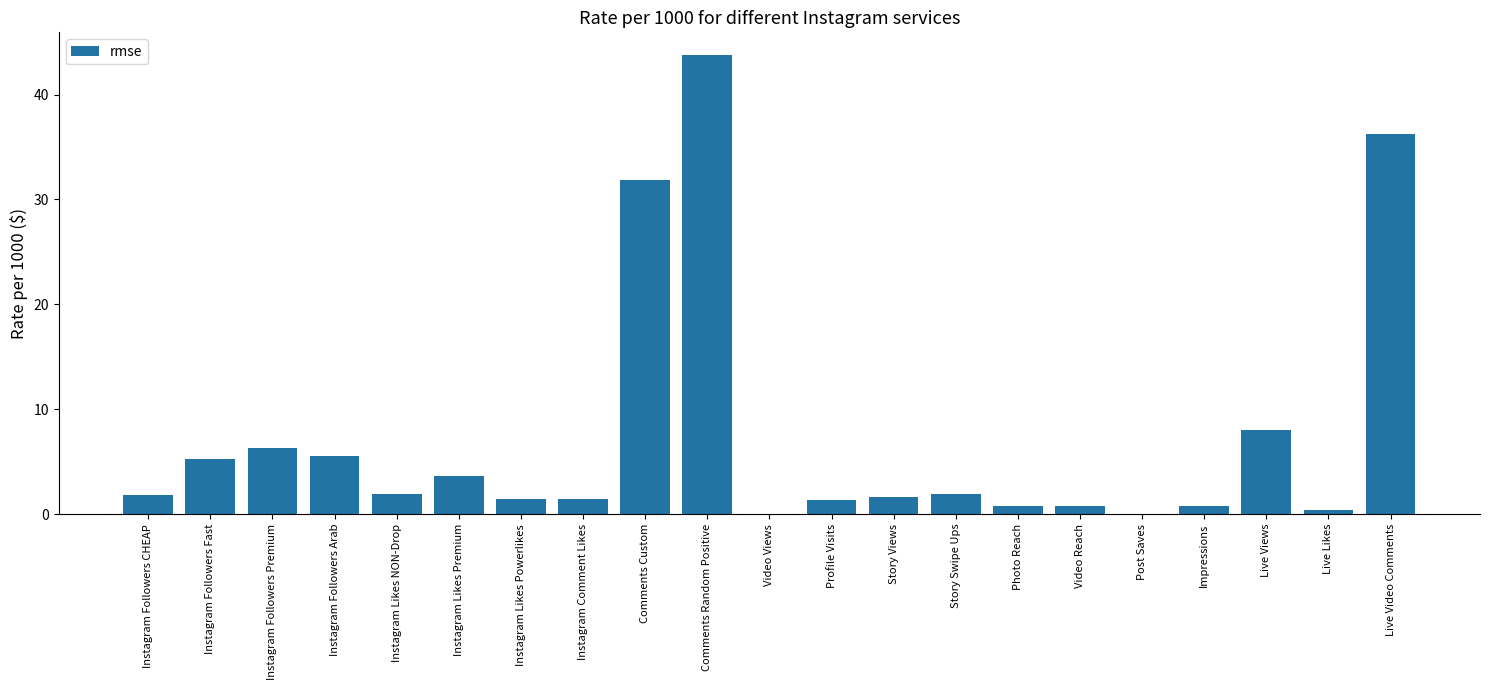

What is the change in value from Profile Visits to Live Likes?

-0.9